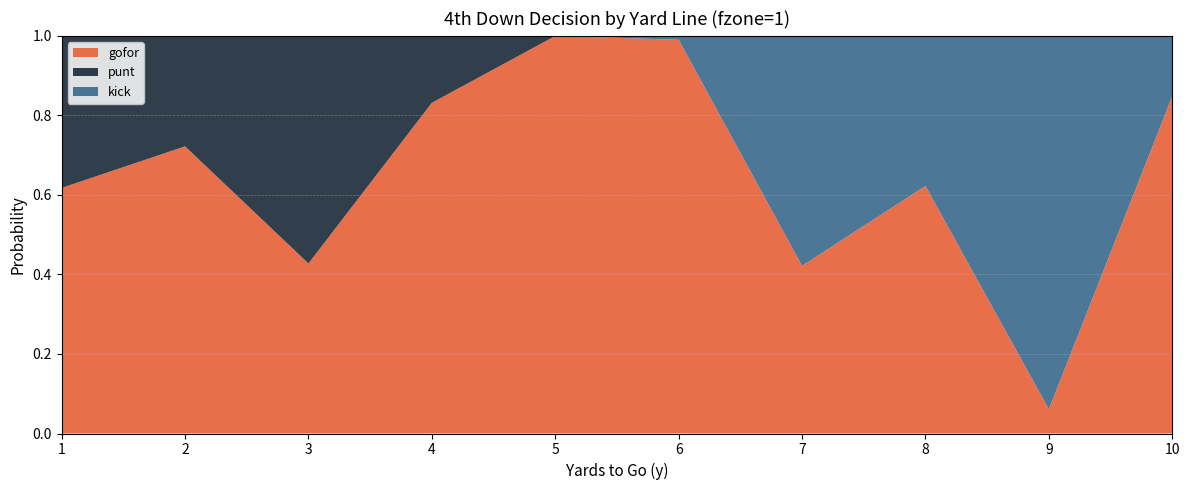

Reading left to right, what are all the values shown in this chart?

gofor: 1=0.6	2=0.7	3=0.4	4=0.8	5=1.0	6=1.0	7=0.4	8=0.6	9=0.1	10=0.8
punt: 1=0.4	2=0.3	3=0.6	4=0.2	5=0.0	6=0.0	7=0.0	8=0.0	9=0.0	10=0.0
kick: 1=0.0	2=0.0	3=0.0	4=0.0	5=0.0	6=0.0	7=0.6	8=0.4	9=0.9	10=0.2